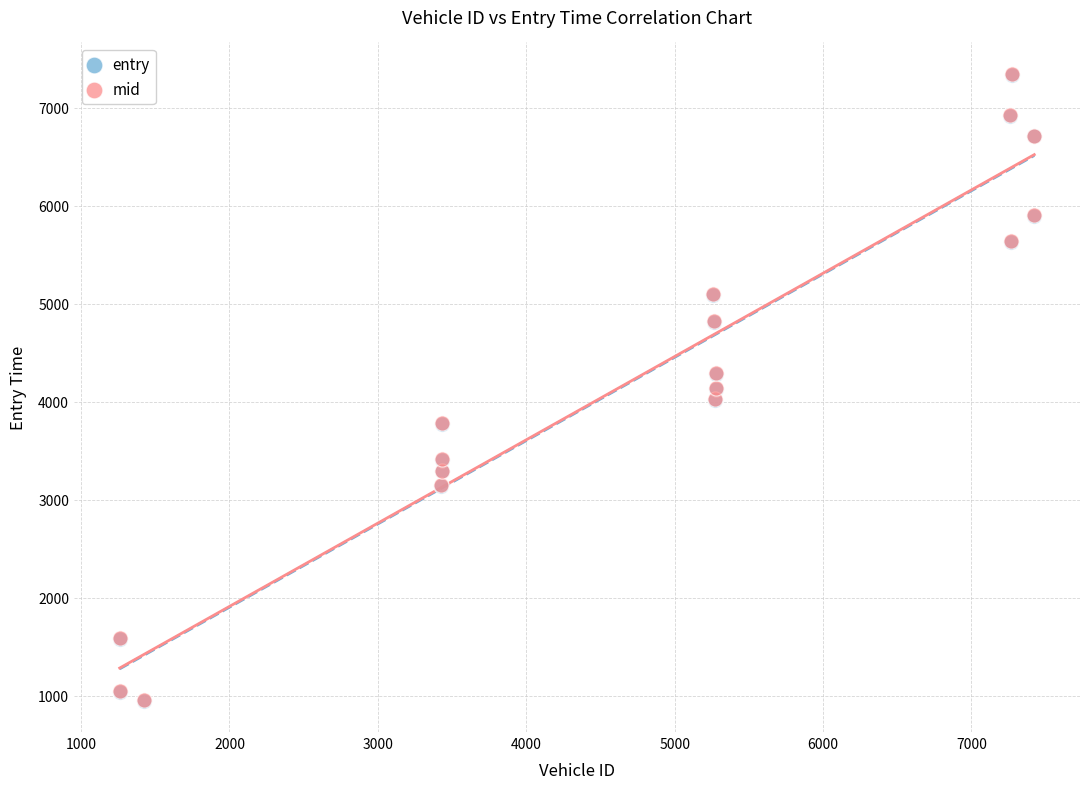

Which series has the largest Y range (max minus min)?

mid